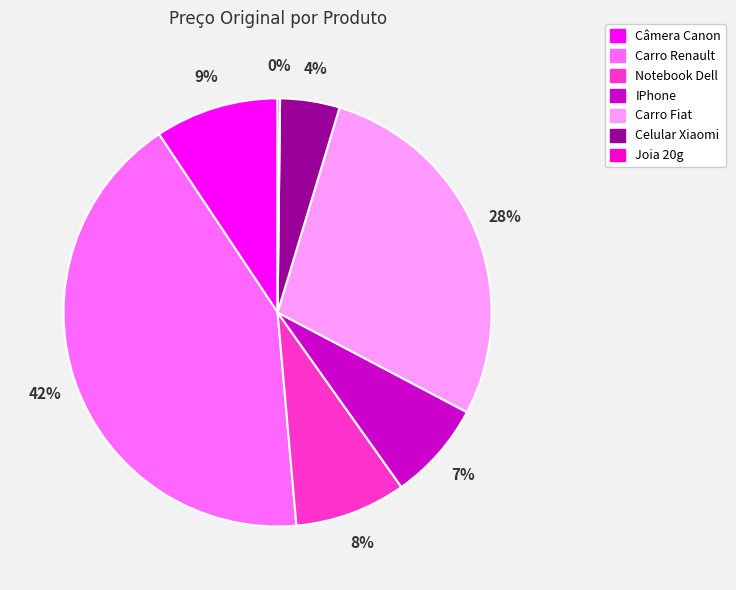

Which slice is the largest?

Carro Renault